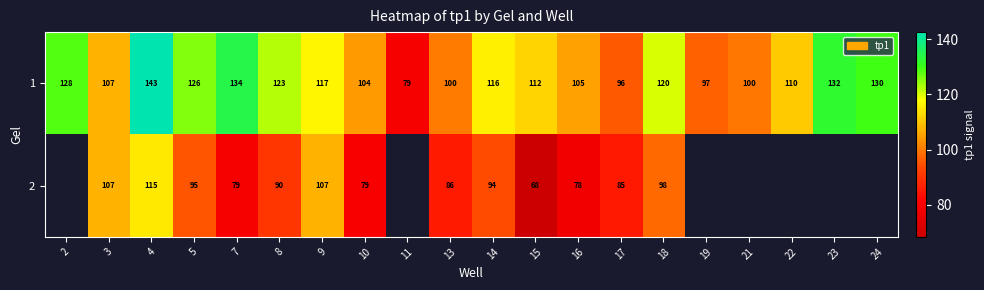

Is the value of 1 at 5 greater than the value of 2 at 7?

Yes